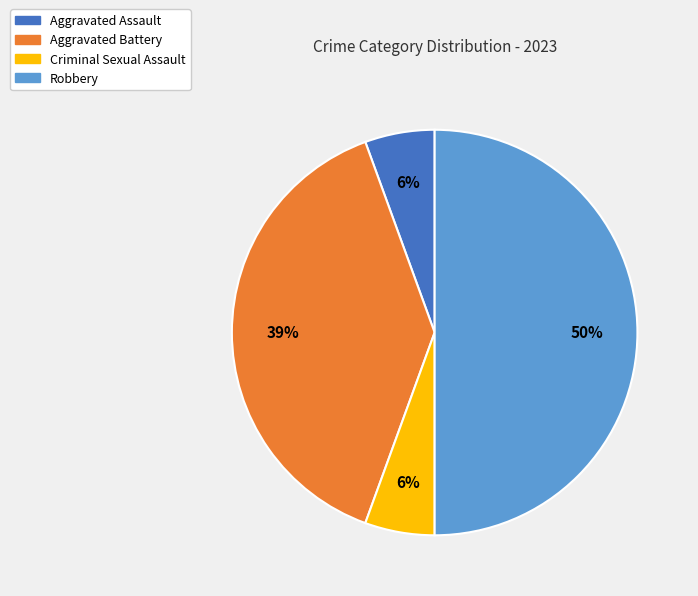

To the nearest percent, what percentage of the pie is Robbery?

50%